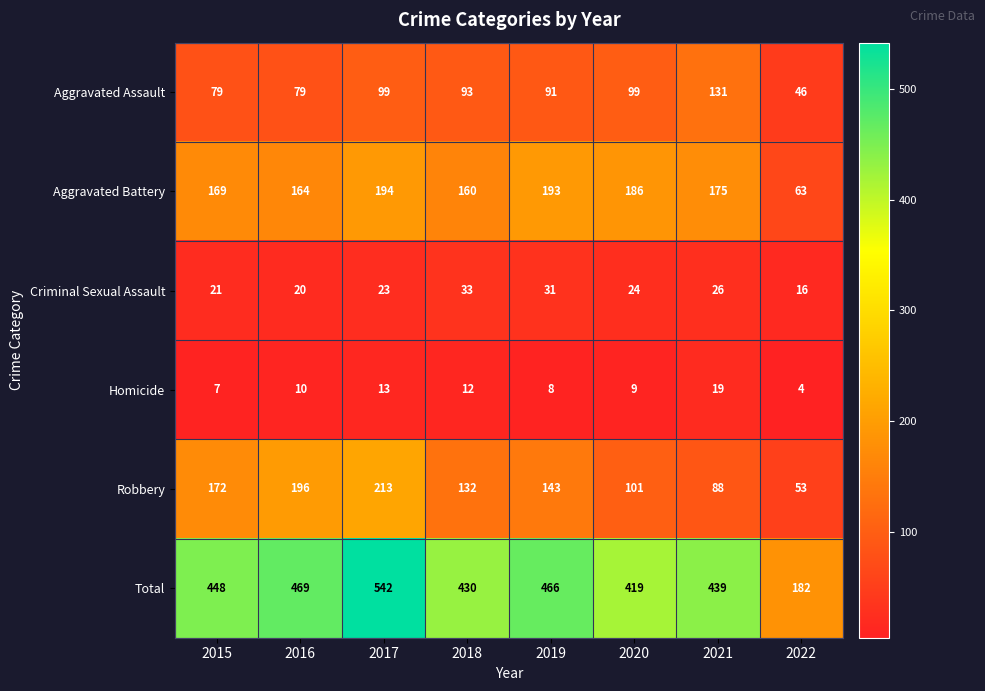

The value of Aggravated Assault at 2020 is 154. True or false?

False